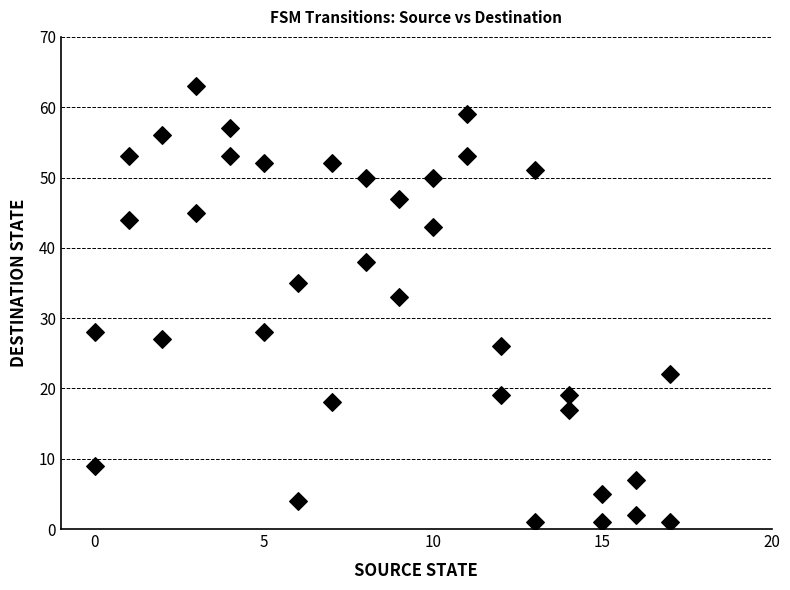

How many data points are displayed?

36